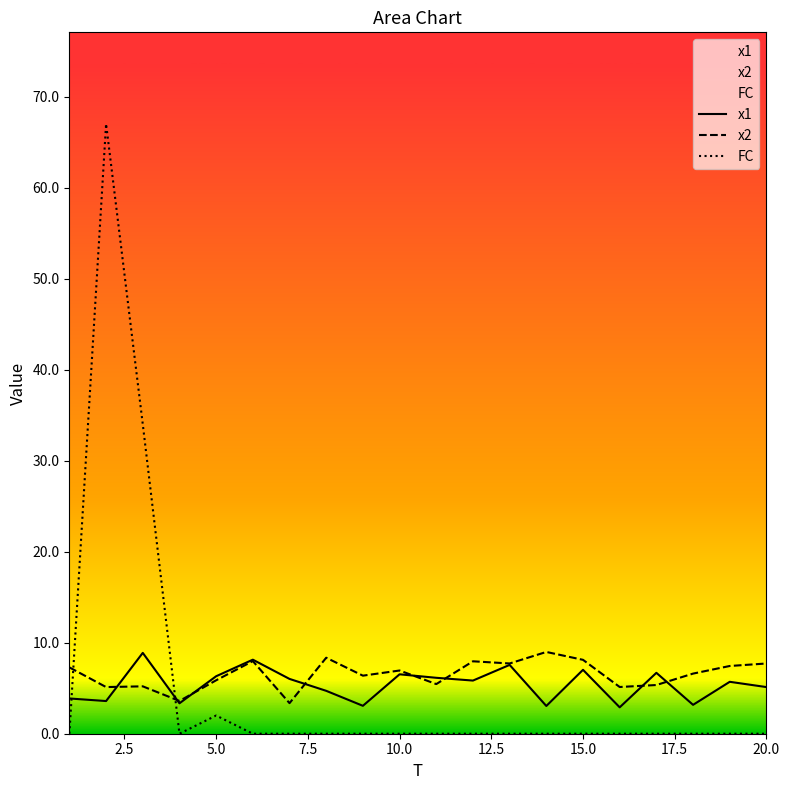

Rank the series by their maximum value, from lowest to highest.

x1, x2, FC